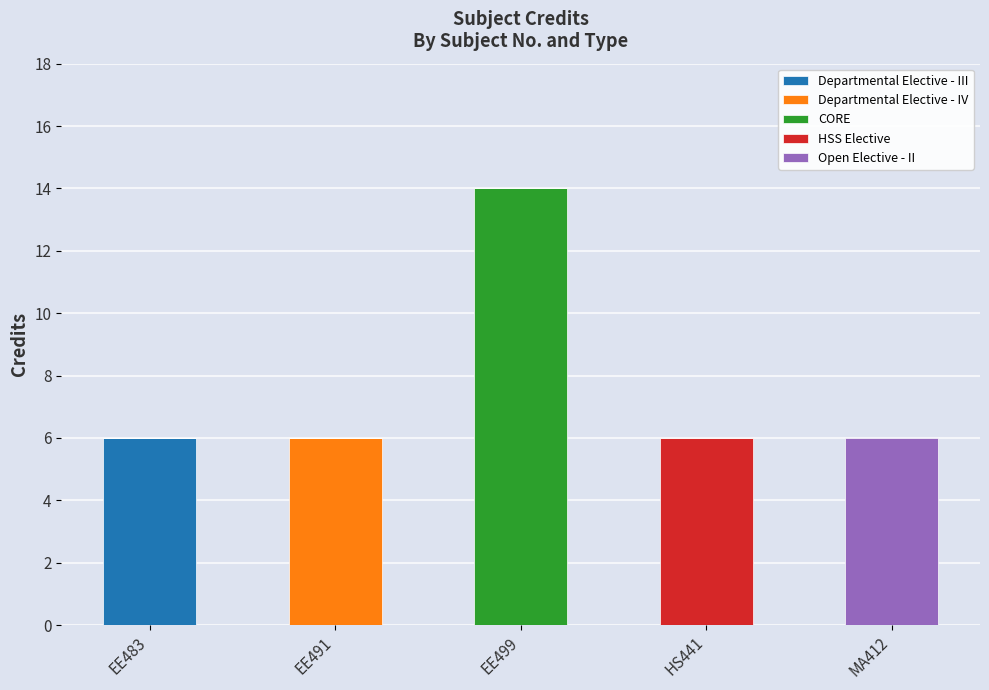

Count the number of categories in the chart.

5